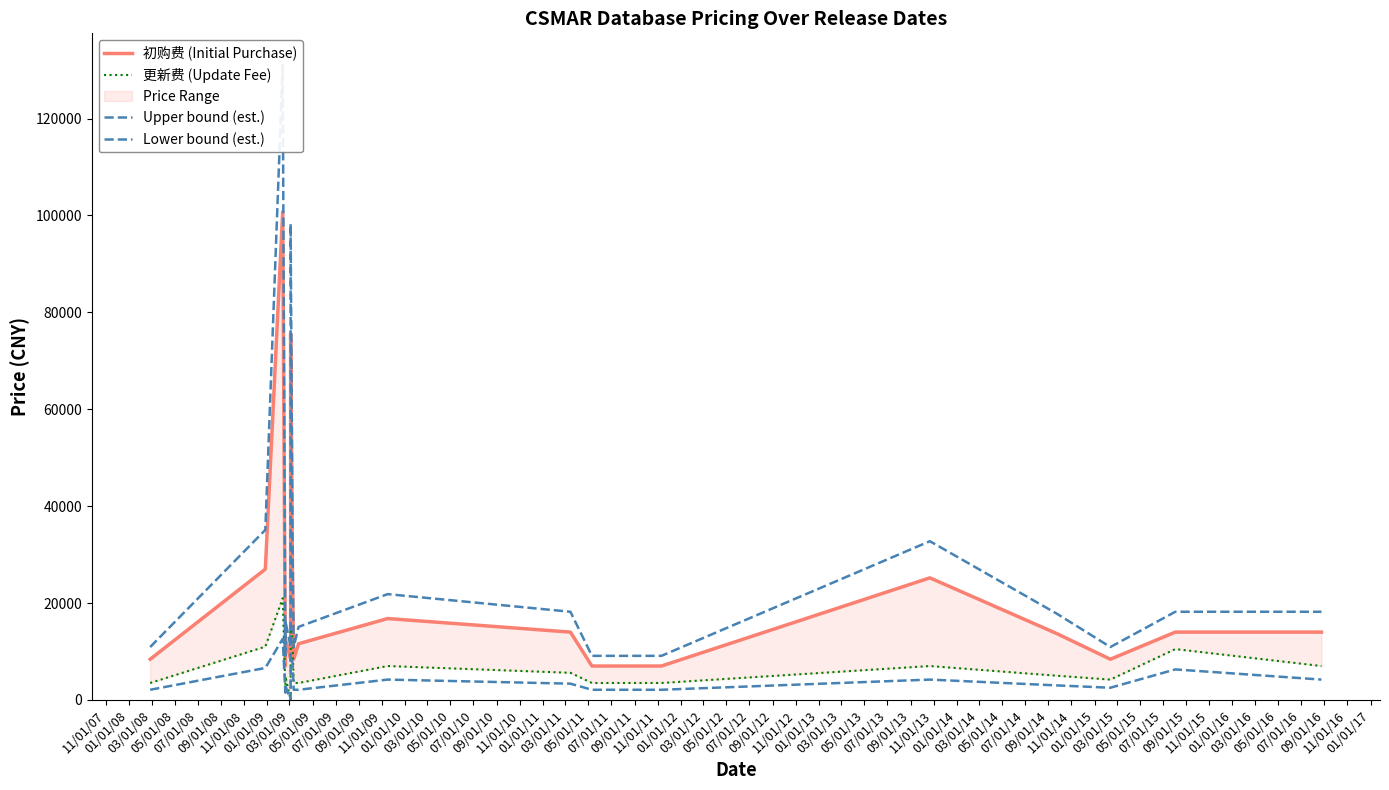

Is it true that Upper bound (est.) equals 13383 at 09/01/09?

False